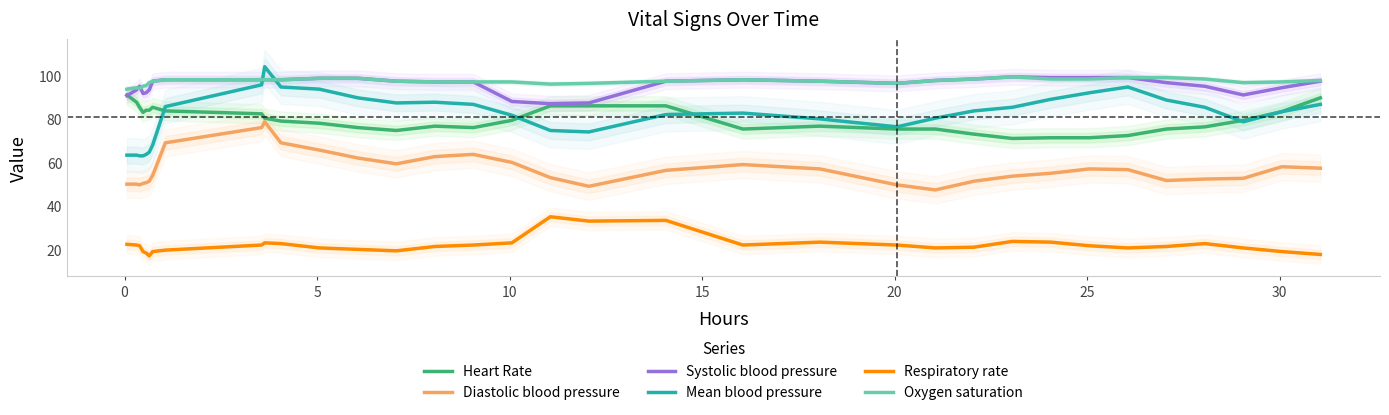

True or false: Diastolic blood pressure and Mean blood pressure intersect in this chart.

False